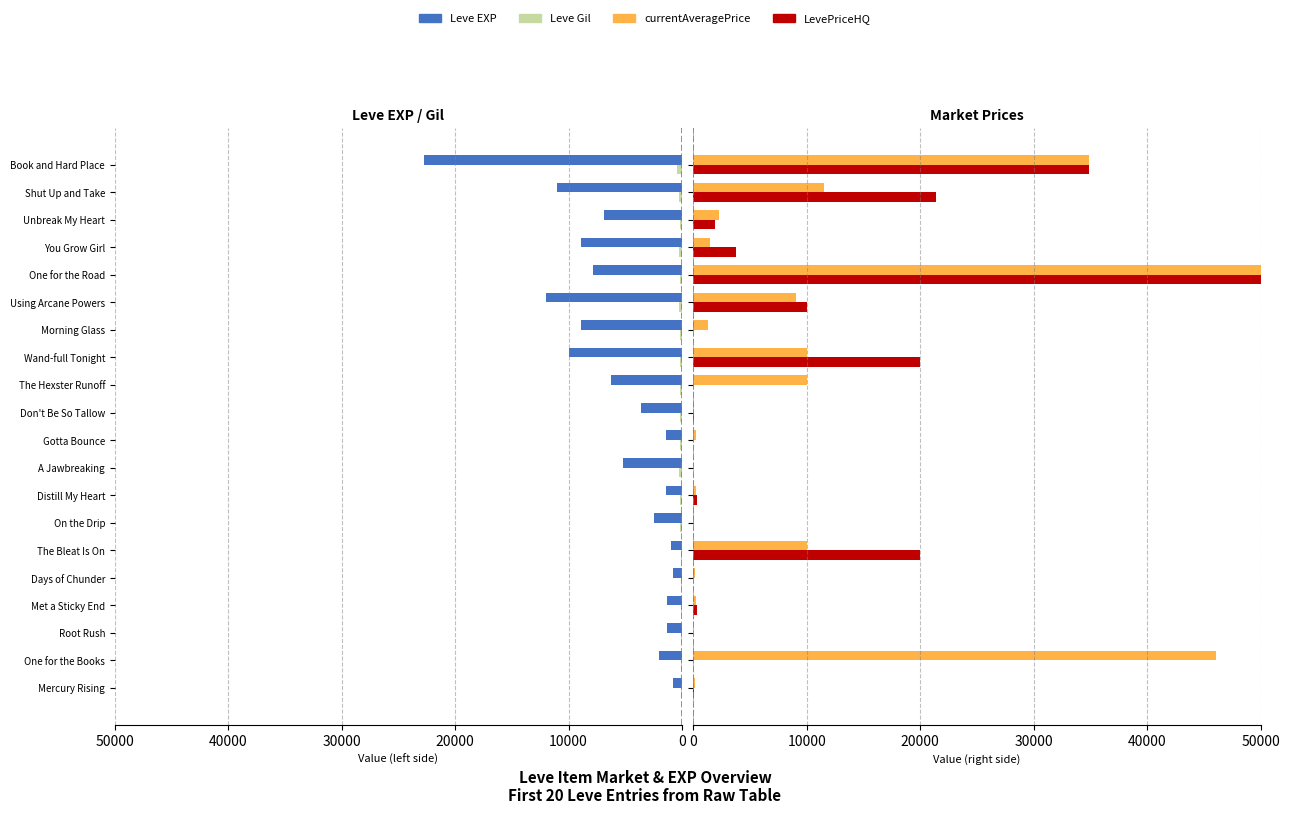

The value of currentAveragePrice at You Grow Girl is 1431. True or false?

True